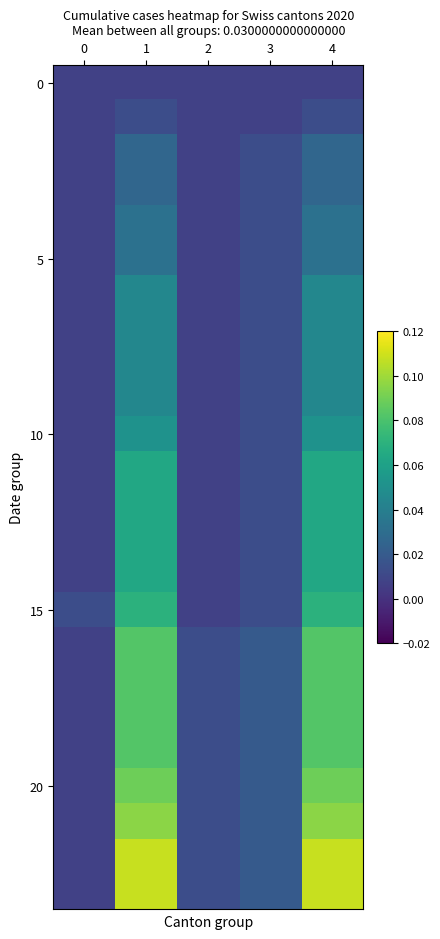

Which has a higher value, 1 or 4?

1